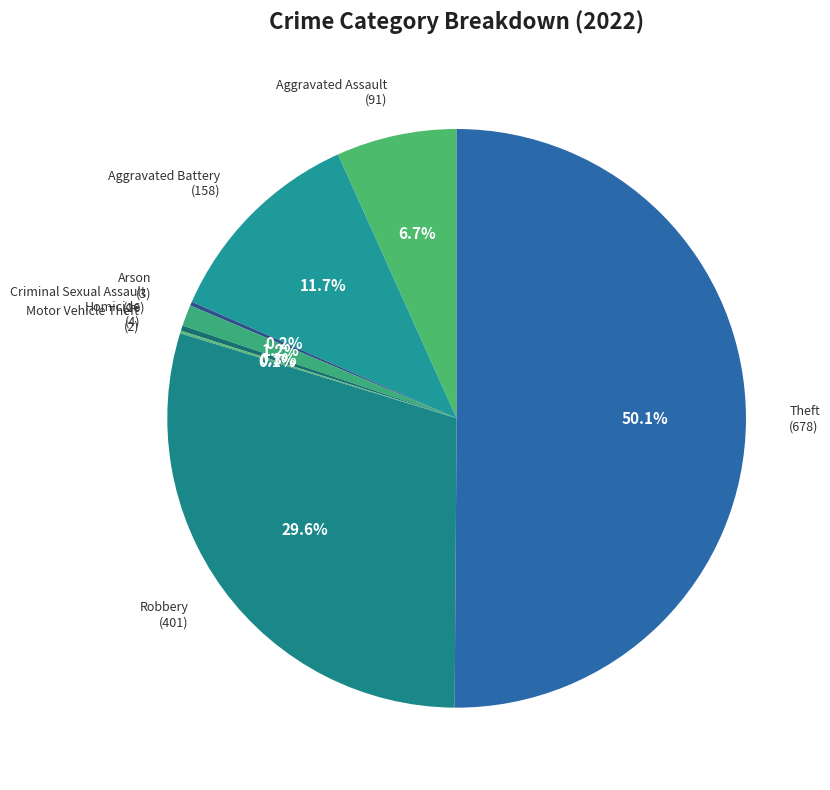

How many slices are in this pie chart?

8